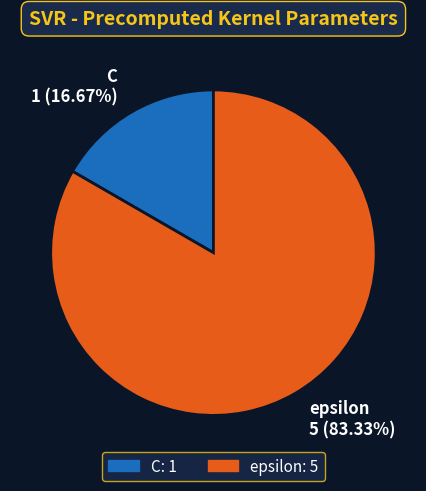

To the nearest percent, what portion does epsilon represent?

83%